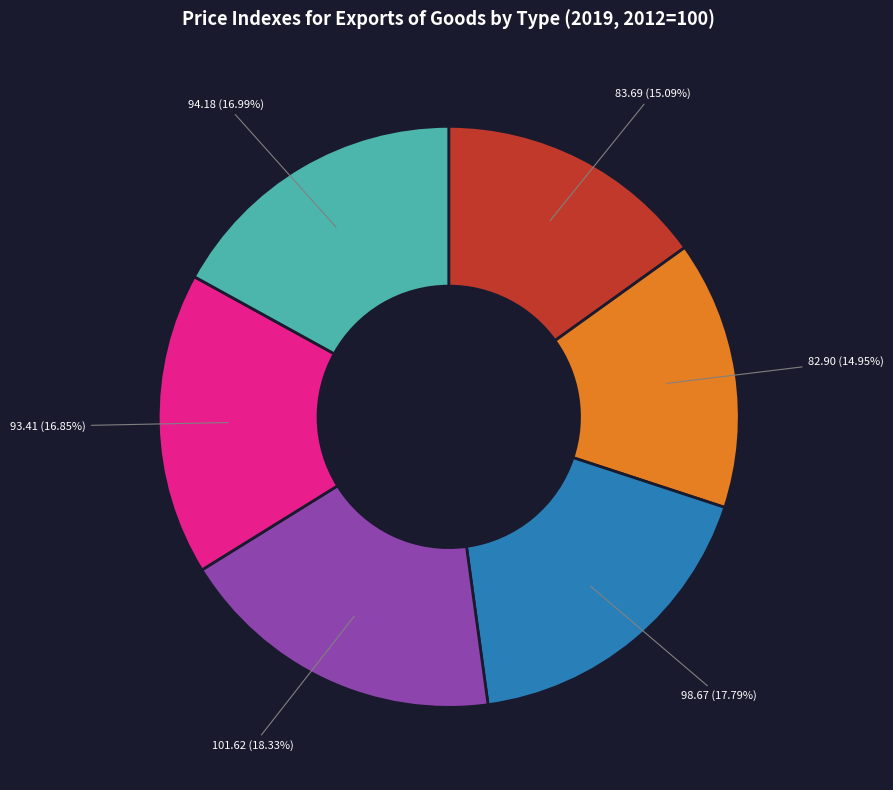

Does any single category account for the majority?

No